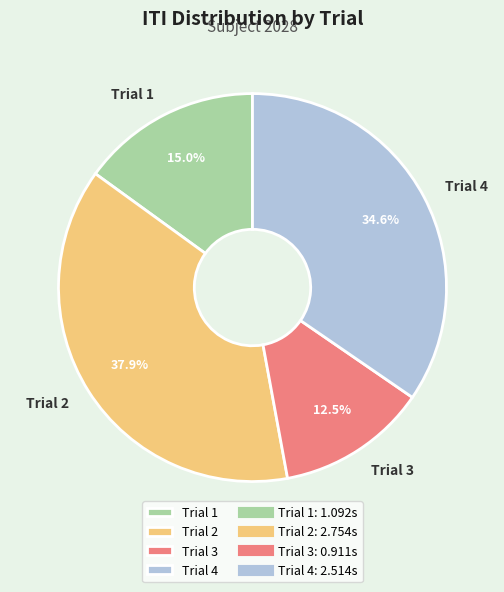

Count the number of slices in the pie.

4